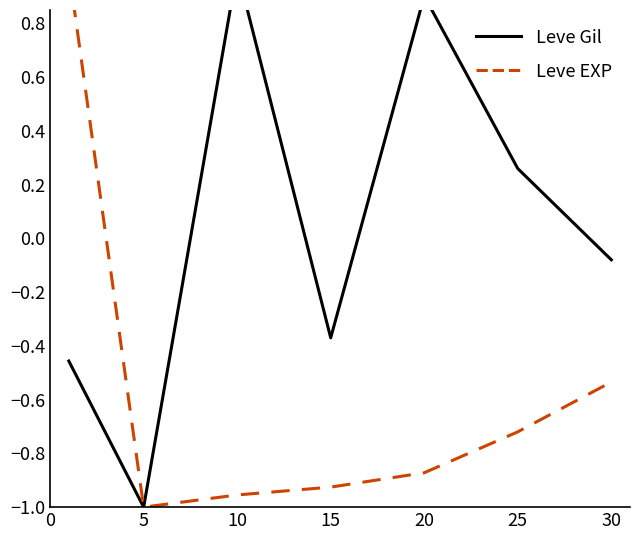

True or false: Leve Gil and Leve EXP cross at least once.

False